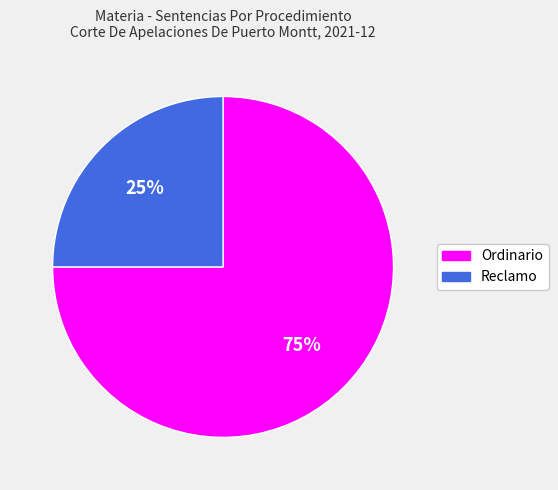

What is the ratio of the value at Reclamo to the value at Ordinario?

0.3